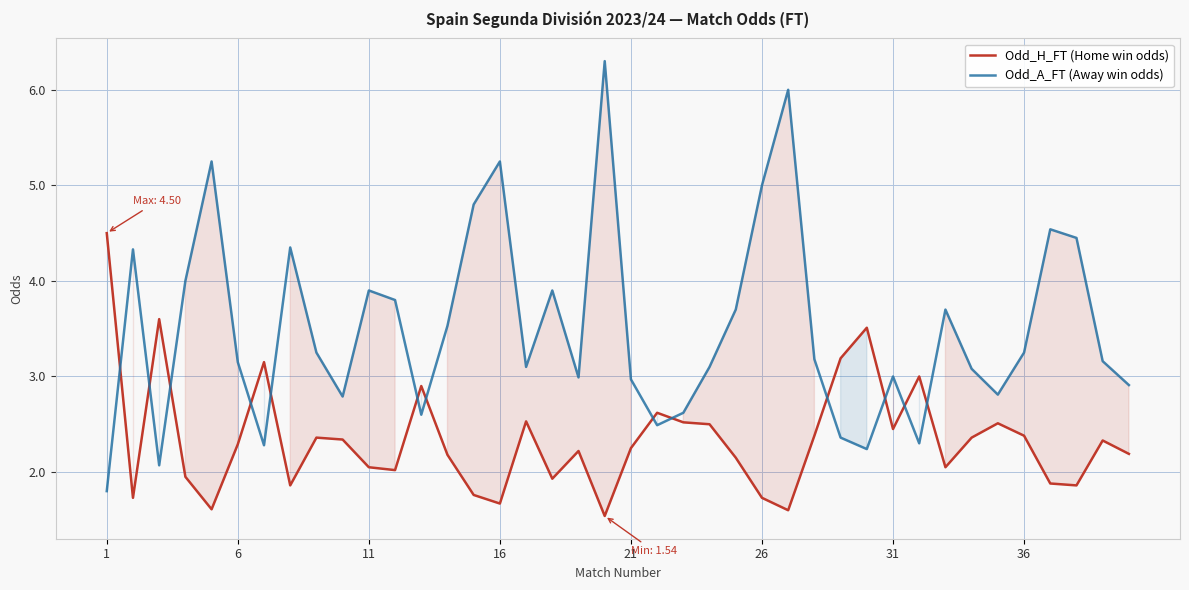

What is the sum of all Odd_H_FT (Home win odds) values?

93.7